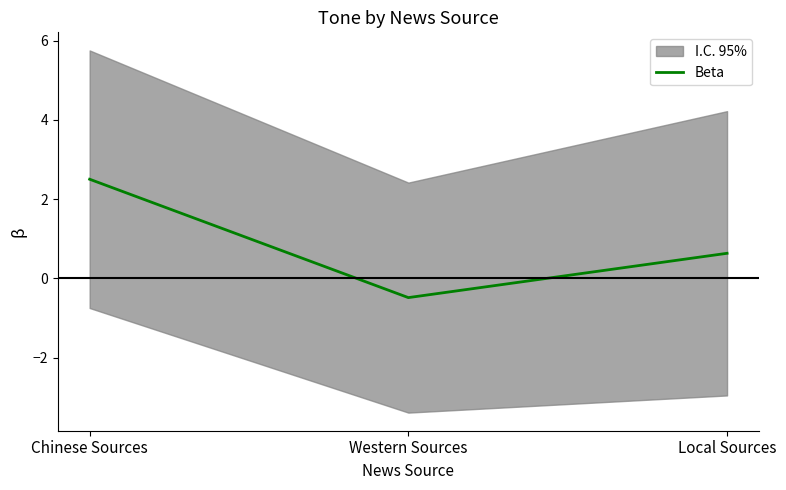

What is the label of the 1st point from the left?

Chinese Sources